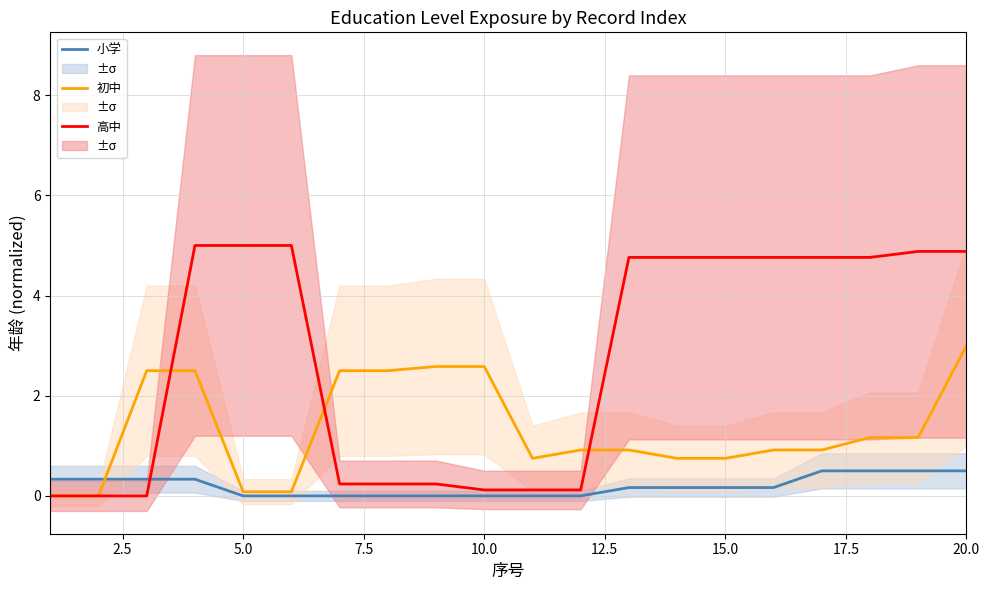

The 高中 series shows 0.1 at 10.0. True or false?

True